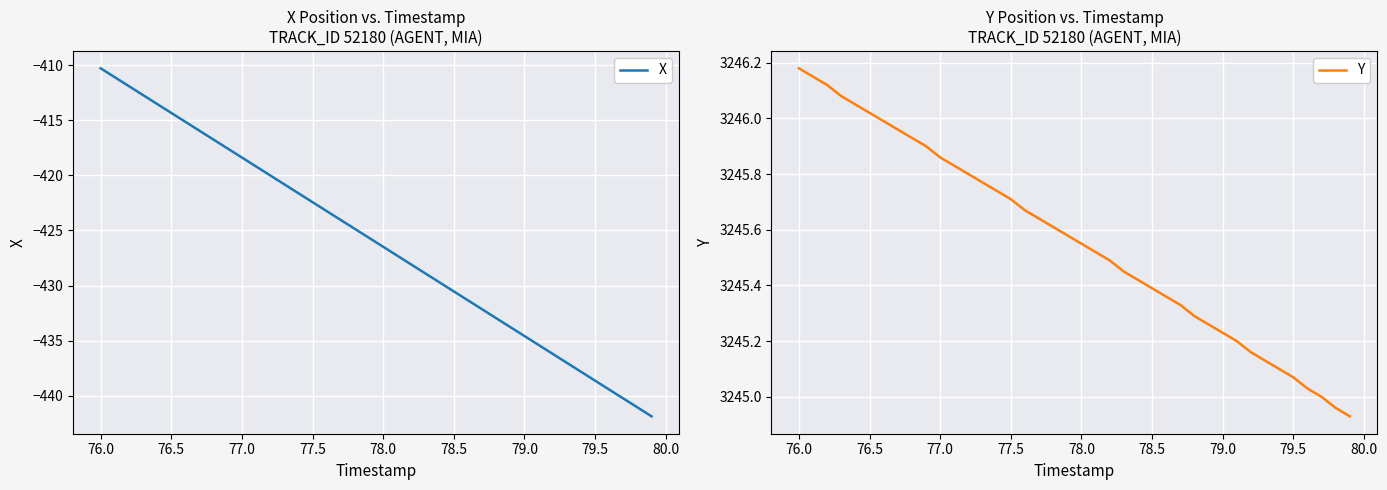

True or false: Y has a value of 3245.4 at 78.5.

True